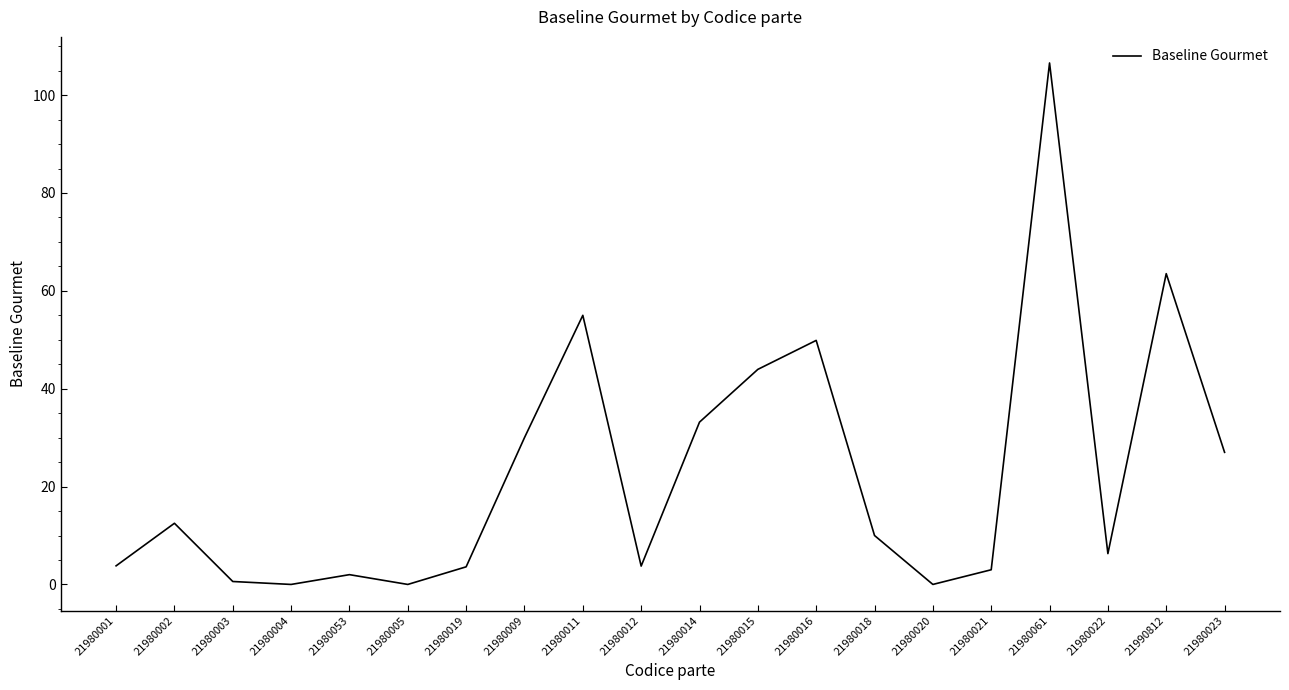

True or false: the data shows 2.0 at 21980053.

True